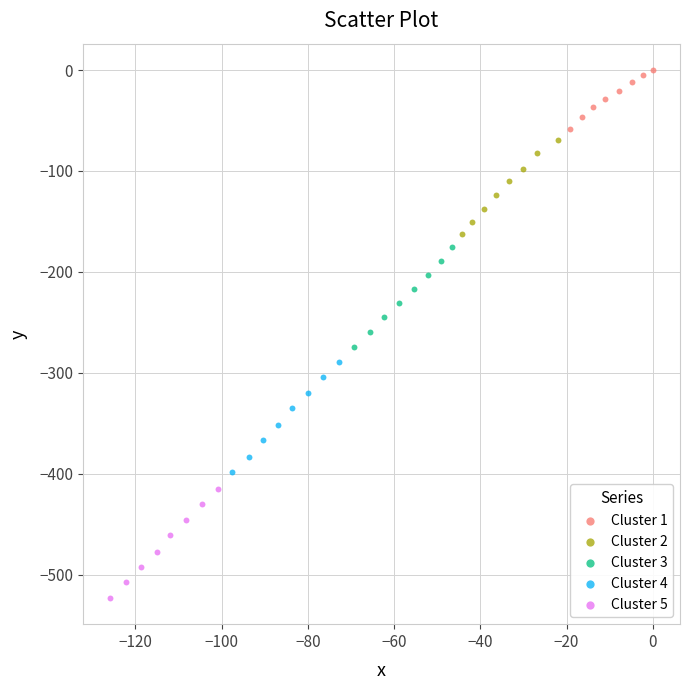

Which series has the widest spread of Y values?

Cluster 4